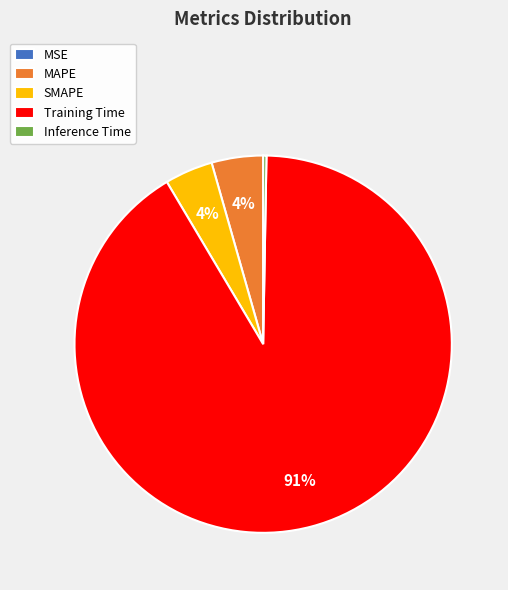

Is there a majority slice in this chart?

Yes